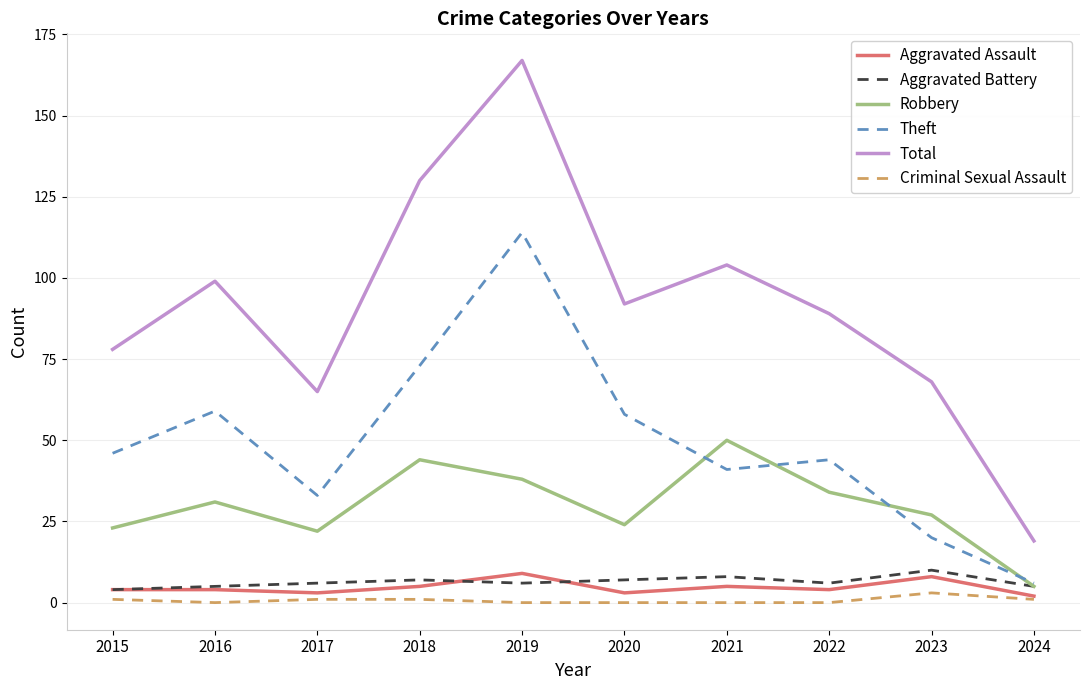

True or false: Robbery and Total cross at least once.

False